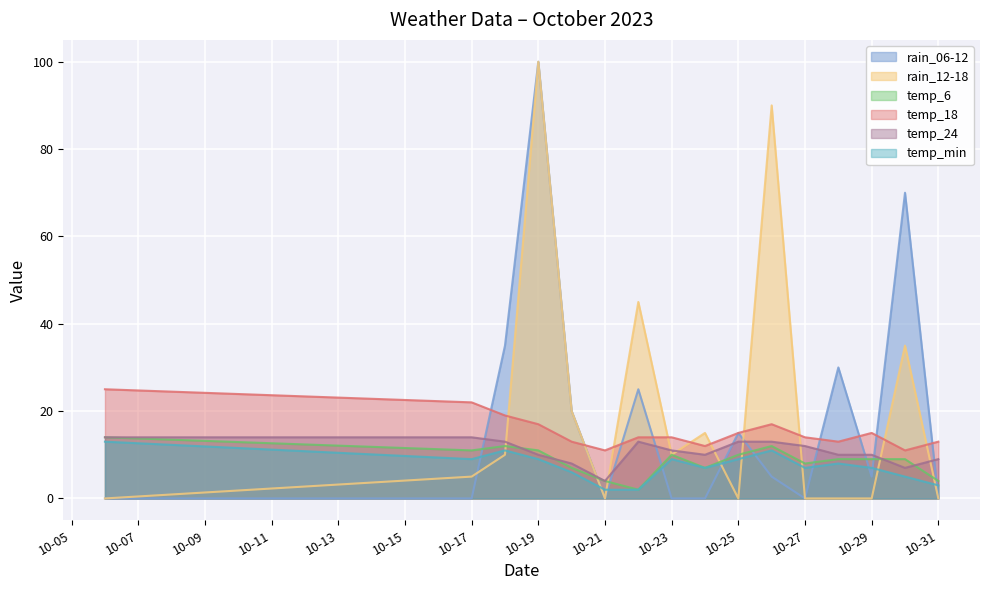

What are all the series names shown in the legend?

rain_06-12, rain_12-18, temp_6, temp_18, temp_24, temp_min